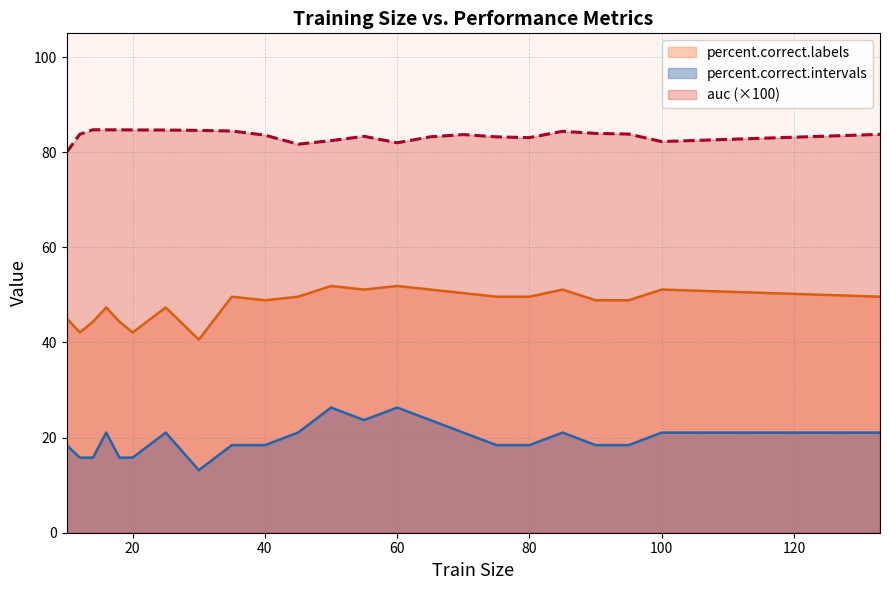

How many data points in auc are above 83?

18